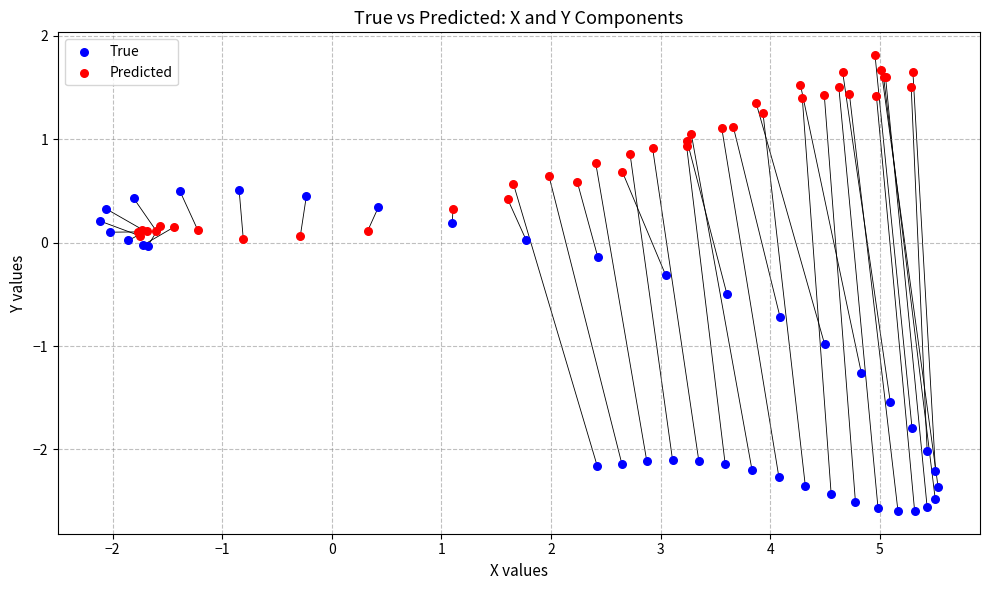

Which series contains the highest Y value?

Predicted